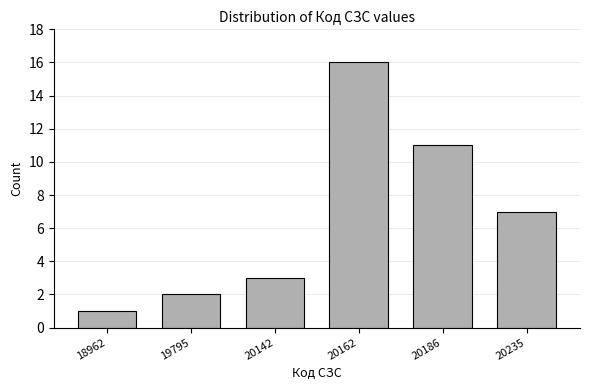

Reading left to right, what are all the values shown in this chart?

18962=1	19795=2	20142=3	20162=16	20186=11	20235=7